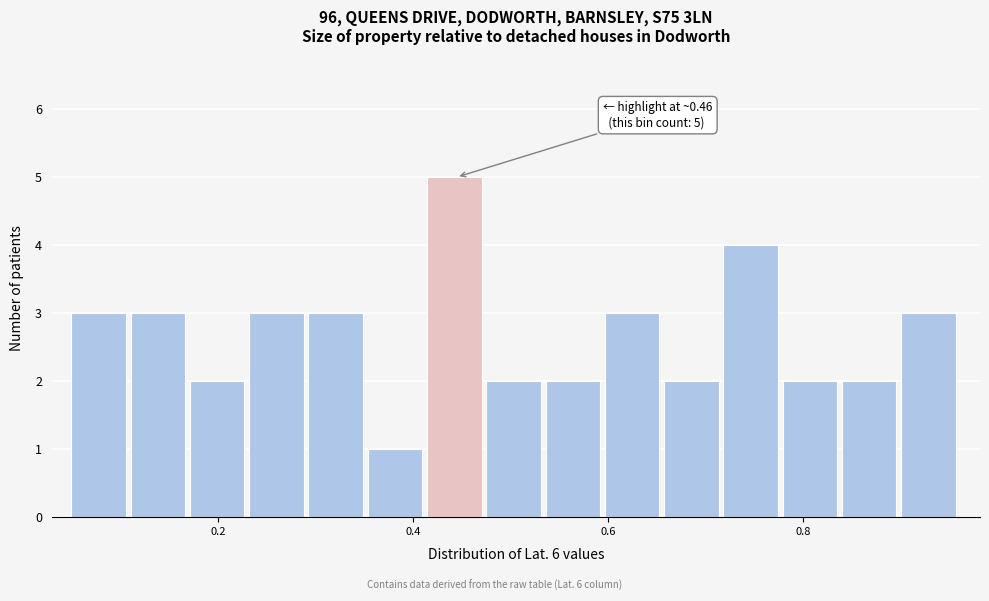

Read against the x-axis, roughly where is the centre of the tallest bar?

0.44